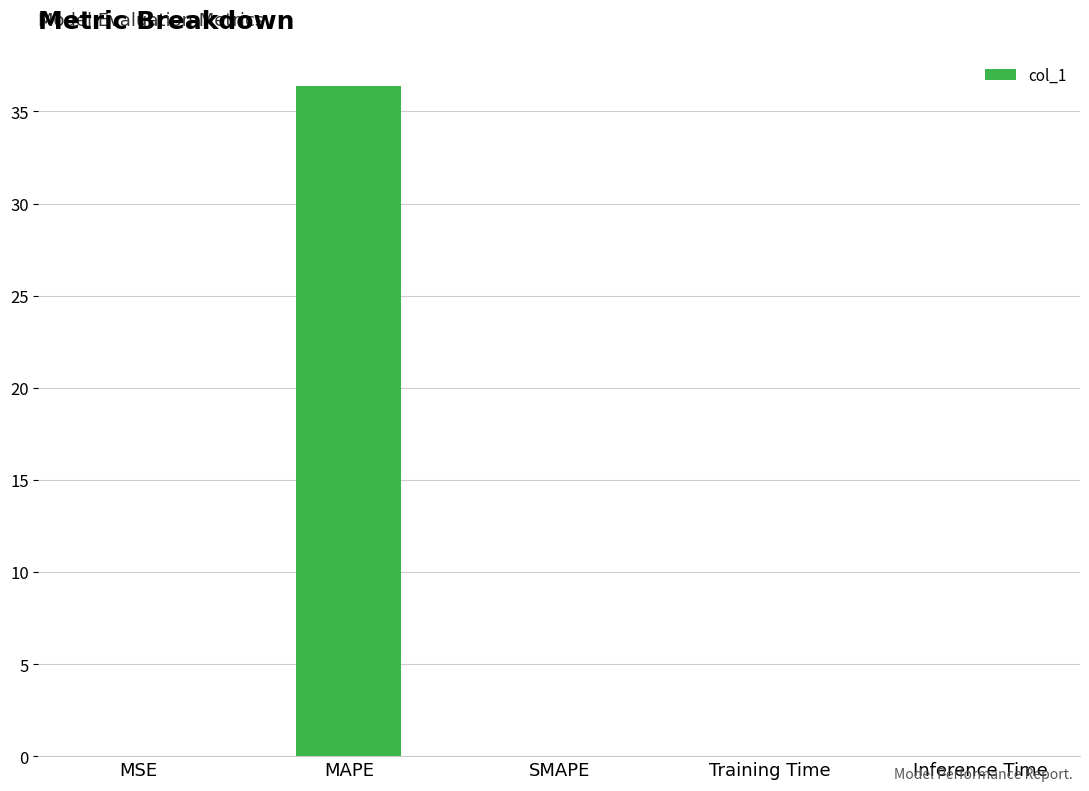

Is it true that the value at SMAPE is -14.1?

False